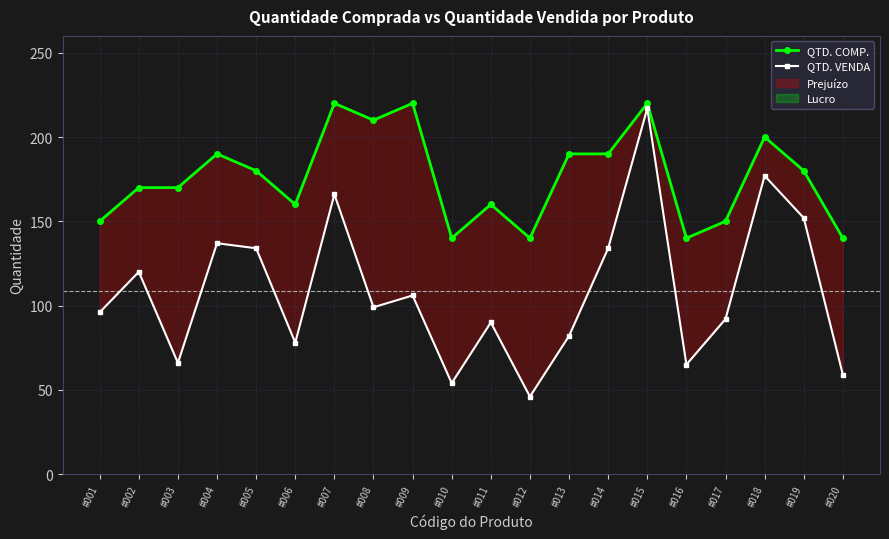

Reading left to right, transcribe all the data shown in this chart.

QTD. COMP.: #001=150	#002=170	#003=170	#004=190	#005=180	#006=160	#007=220	#008=210	#009=220	#010=140	#011=160	#012=140	#013=190	#014=190	#015=220	#016=140	#017=150	#018=200	#019=180	#020=140
QTD. VENDA: #001=96	#002=120	#003=66	#004=137	#005=134	#006=78	#007=166	#008=99	#009=106	#010=54	#011=90	#012=46	#013=82	#014=134	#015=217	#016=65	#017=92	#018=177	#019=152	#020=59